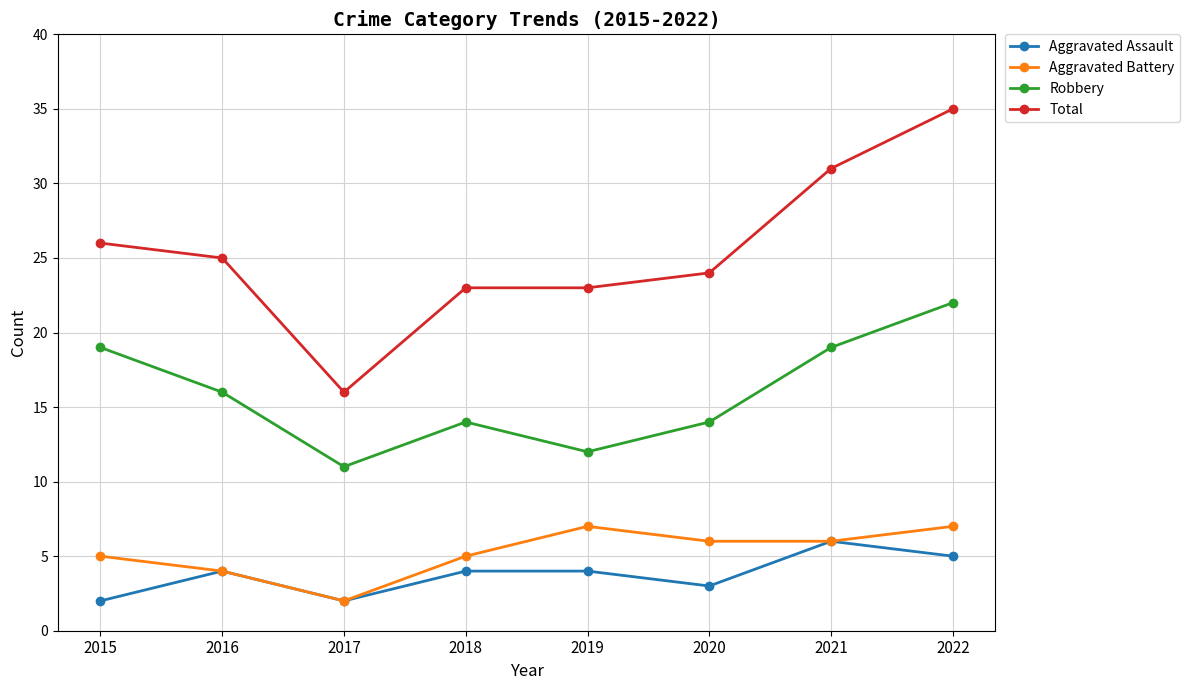

What is the maximum value shown in the chart?

35